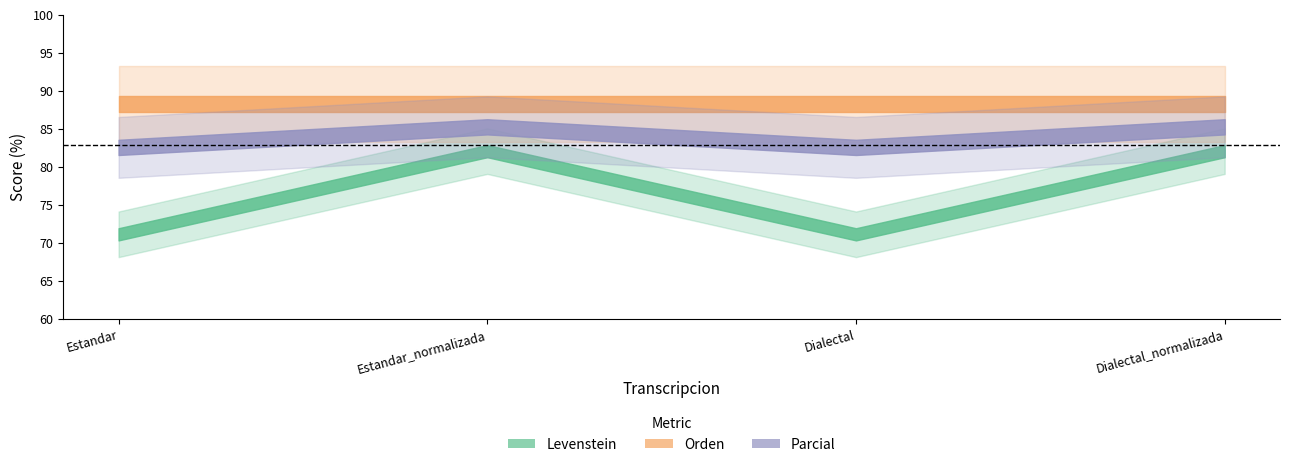

List the labels in order of Orden value, largest first.

Estandar, Estandar_normalizada, Dialectal, Dialectal_normalizada